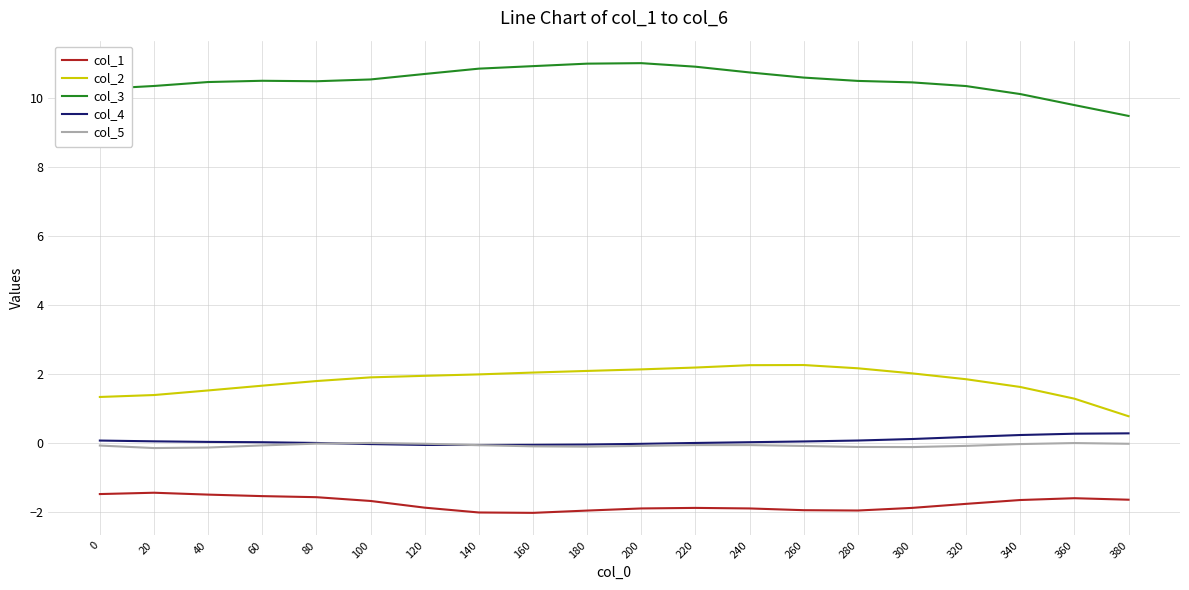

What is the spread (max minus min) of values at 100?

12.2